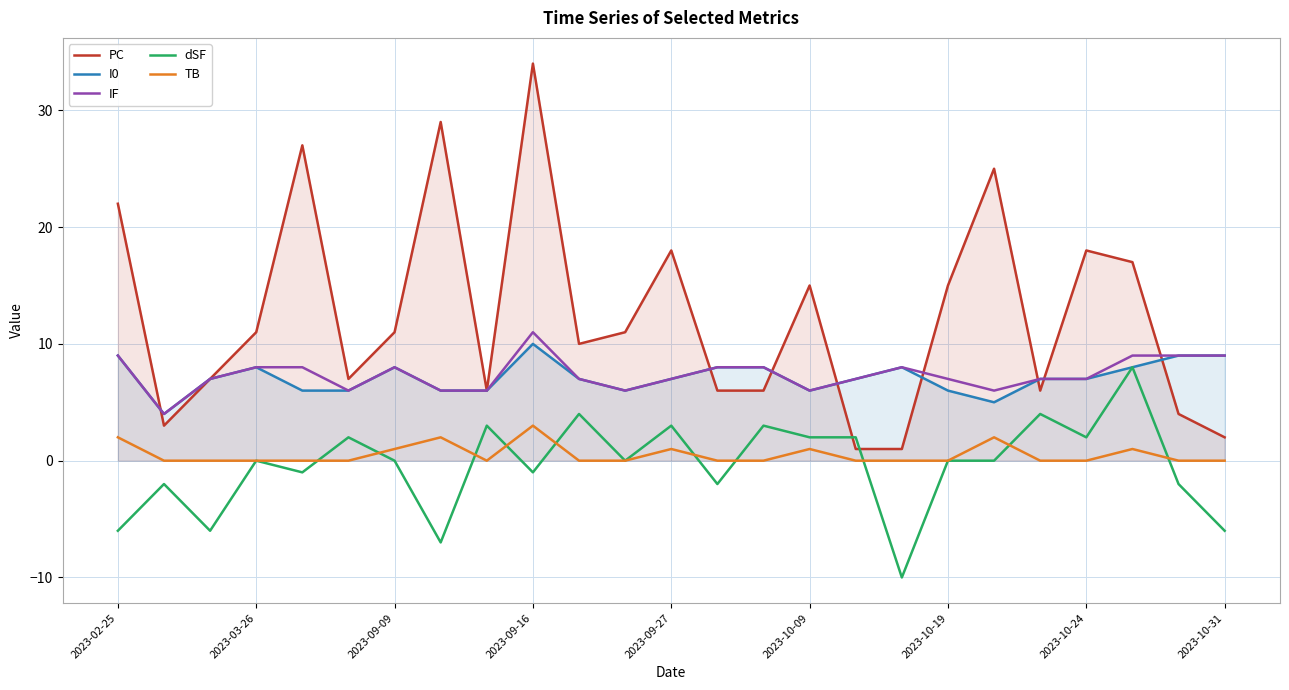

Is the value of I0 at 2023-10-09 greater than the value of dSF at 2023-02-25?

Yes